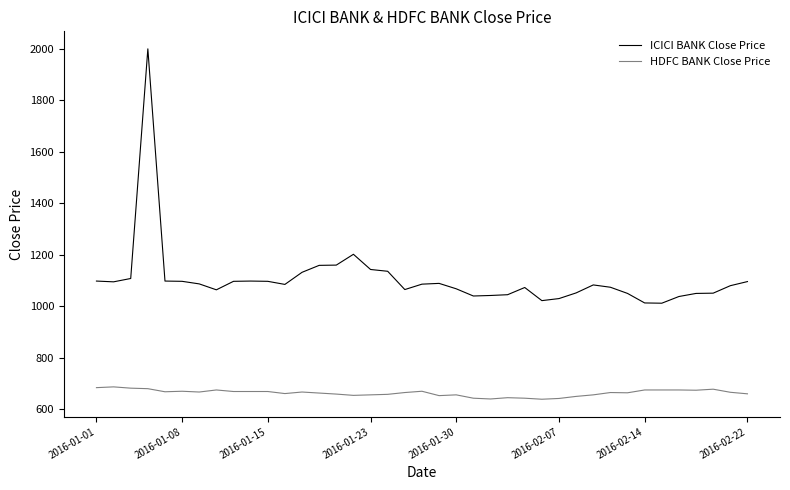

True or false: HDFC BANK Close Price and ICICI BANK Close Price intersect in this chart.

False